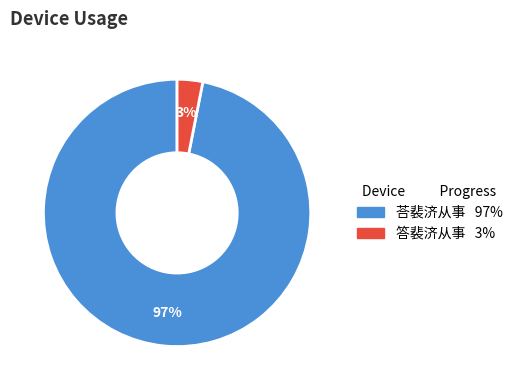

The 荅裴济从事 slice represents 91% of the pie. True or false?

False